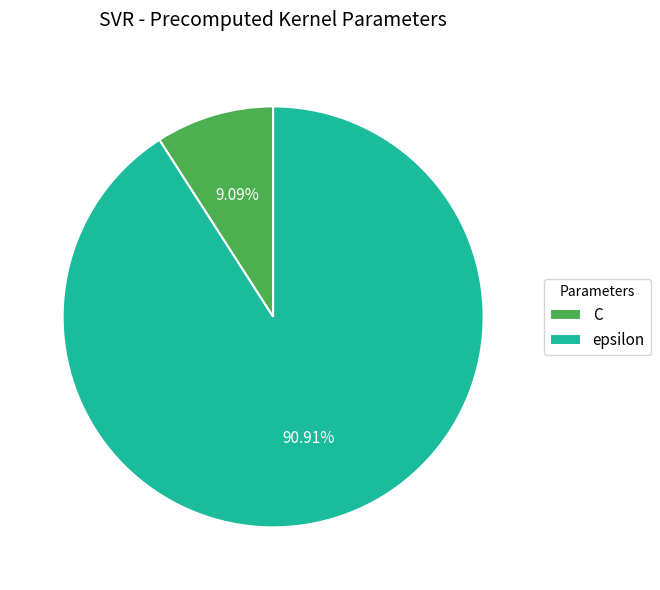

Combined, what portion of the pie is C and epsilon?

100.0%